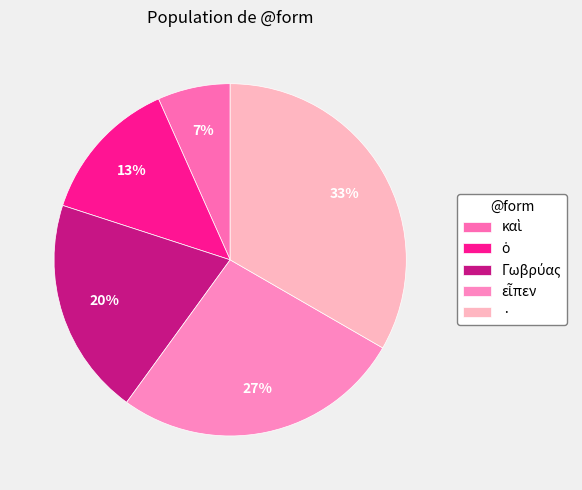

What percentage do καὶ and · together represent?

40.0%